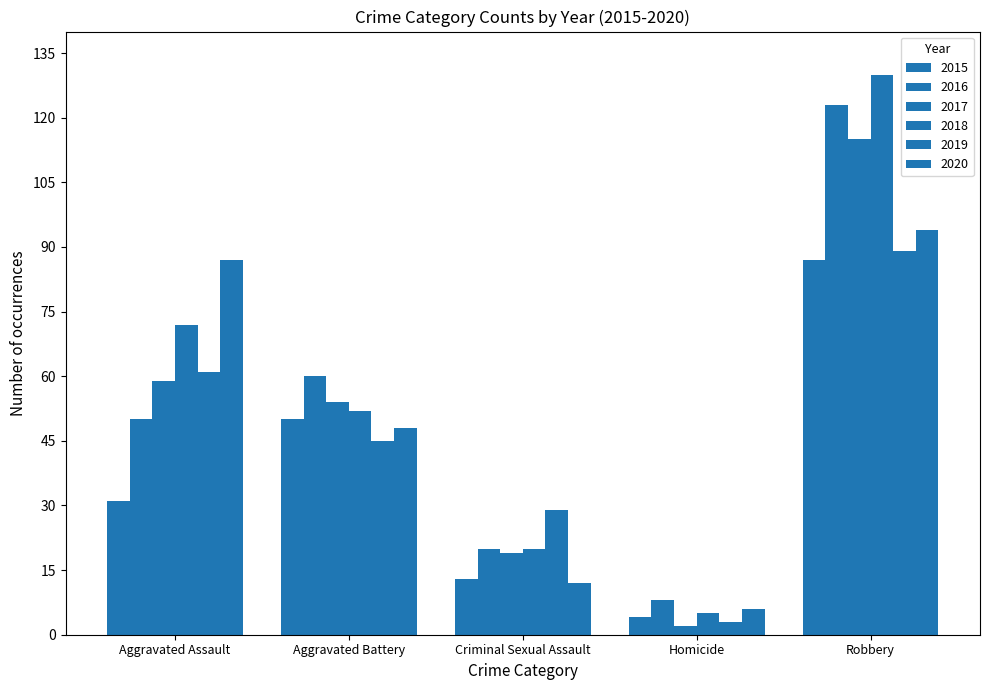

What is the value of the 2020 bar at the 4th from the left?

6